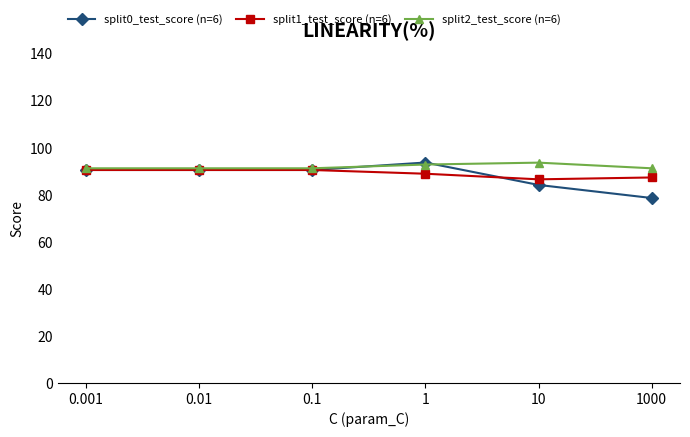

What are all the series names shown in the legend?

split0_test_score (n=6), split1_test_score (n=6), split2_test_score (n=6)